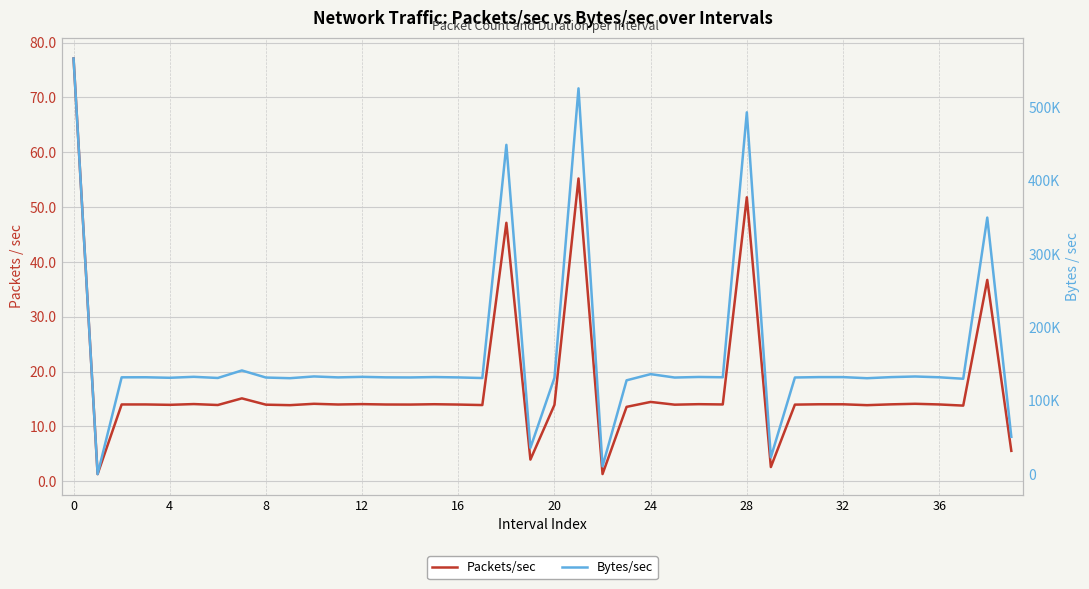

How many lines are shown in the chart?

2